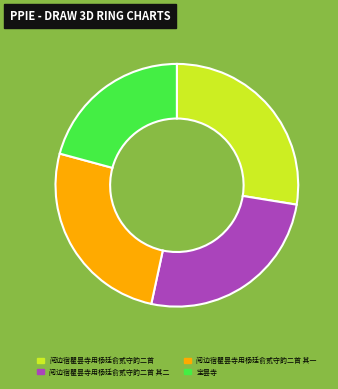

True or false: 阅边宿瞿昙寺用杨廷俞贰守韵二首 其二 accounts for 26% of the total.

True